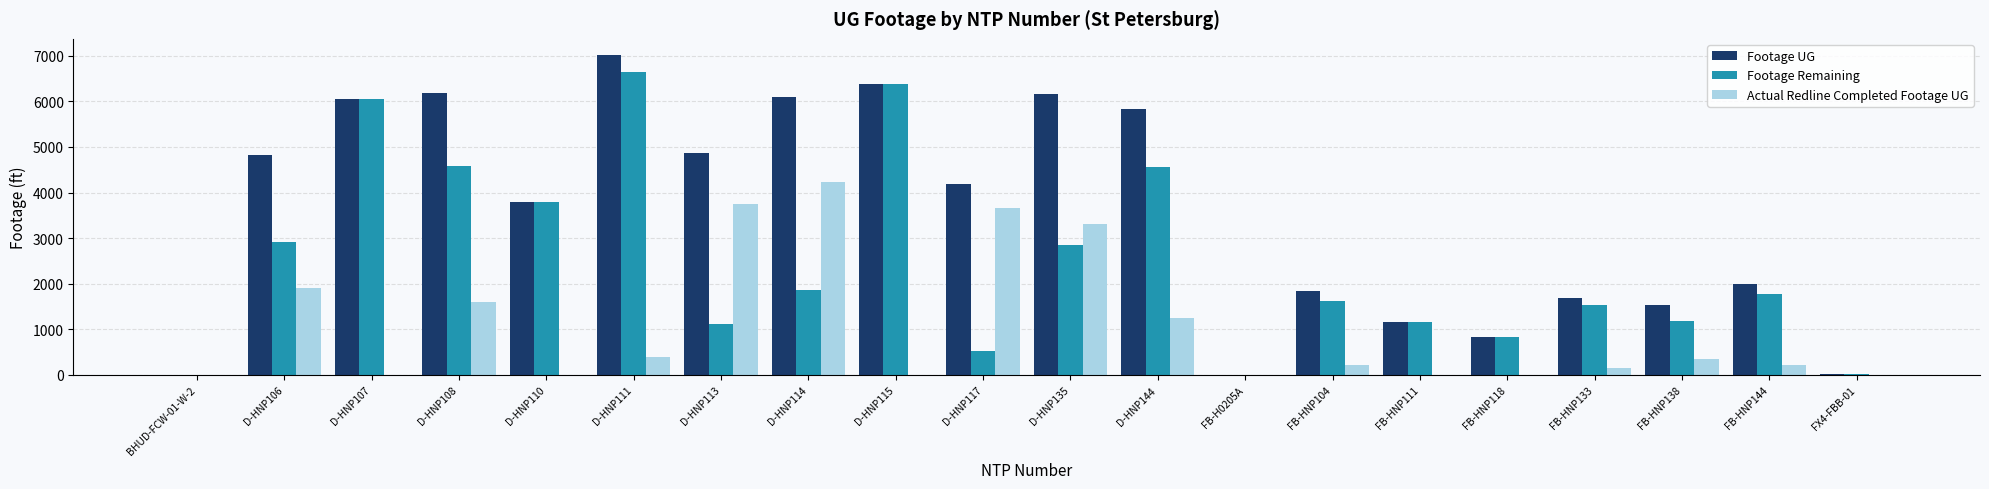

Between D-HNP106 and D-HNP114, which series saw the biggest shift?

Actual Redline Completed Footage UG